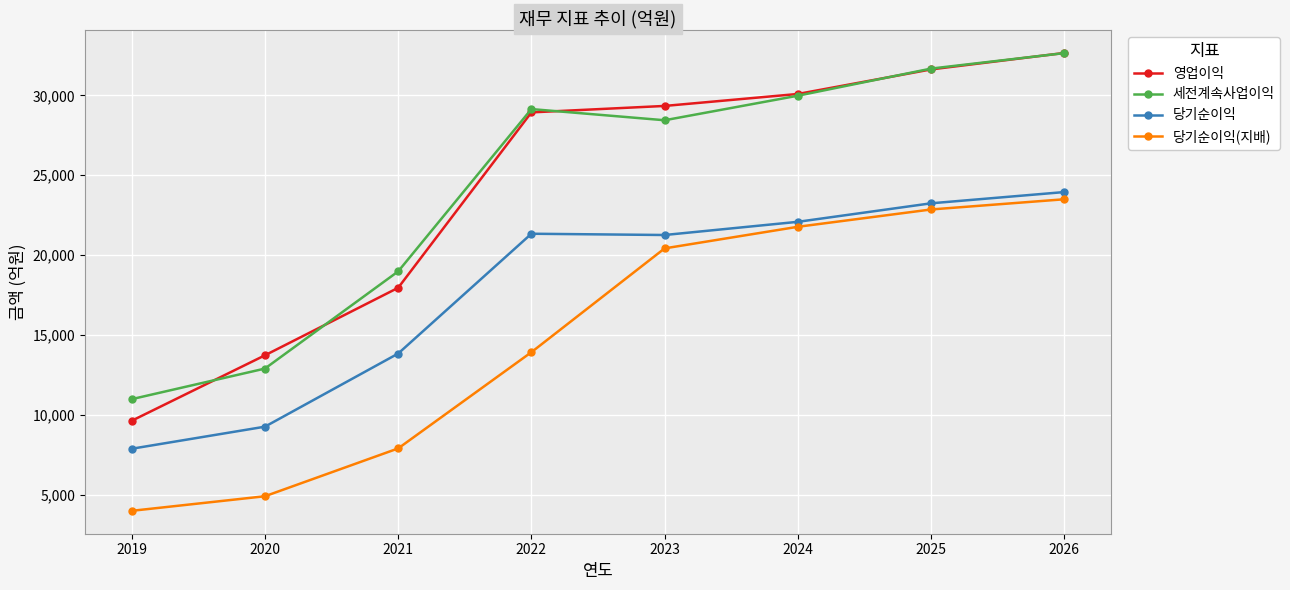

What is the spread (max minus min) of values at 2026?

9160